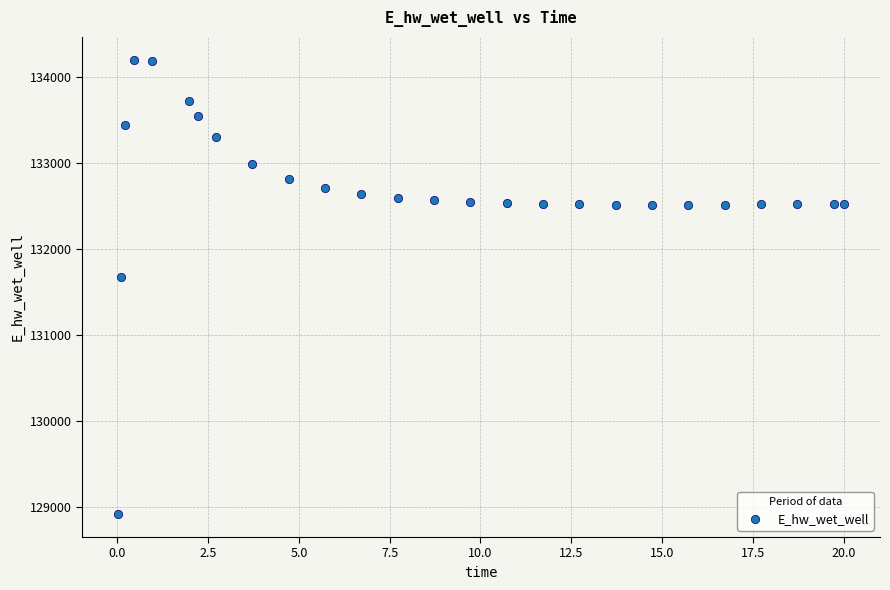

What Y value in the scatter plot is closest to 131559?

131673.5